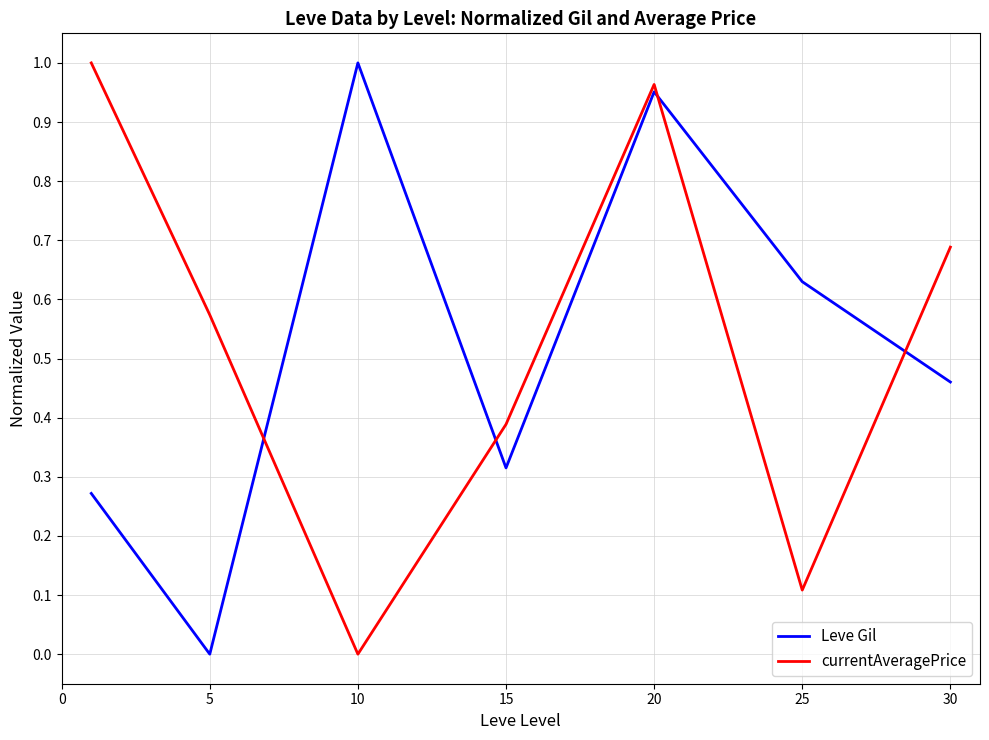

True or false: Leve Gil and currentAveragePrice cross at least once.

True